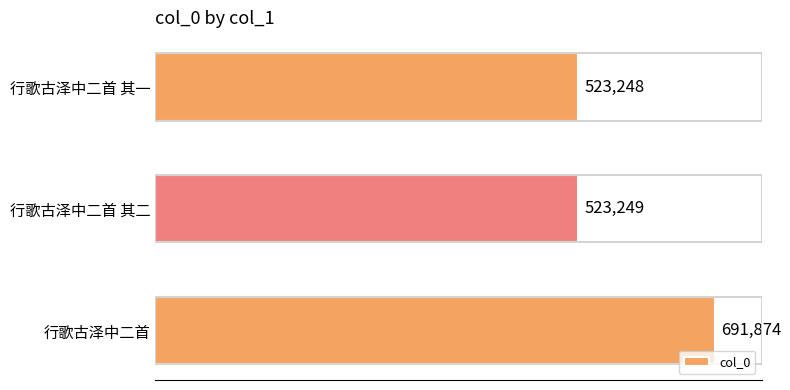

Read the value at 行歌古泽中二首 其一.

523248